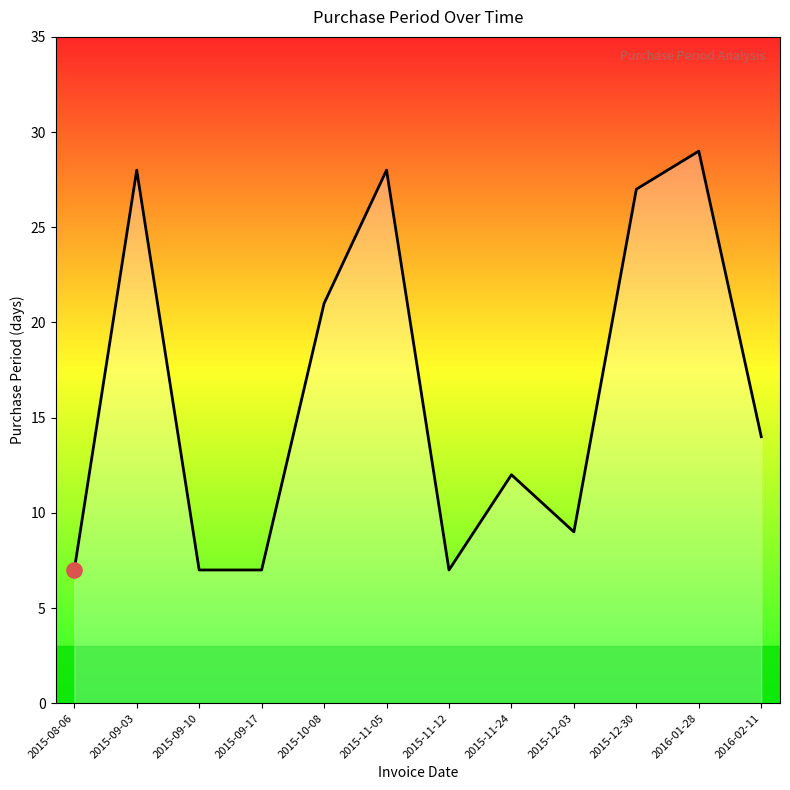

Approximately how many times larger is the value at 2016-01-28 compared to 2015-11-05?

1.0